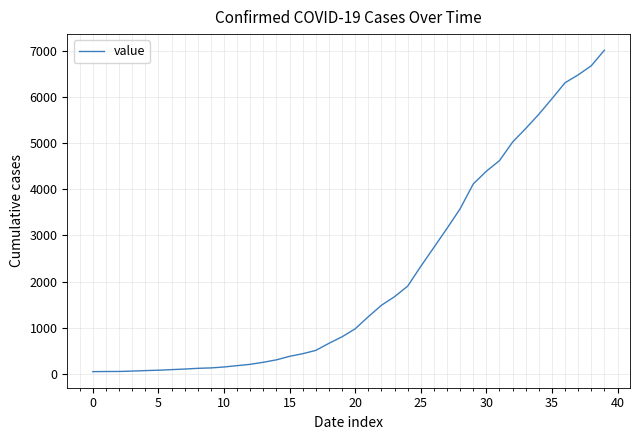

What is the difference between the maximum and minimum values?

6964